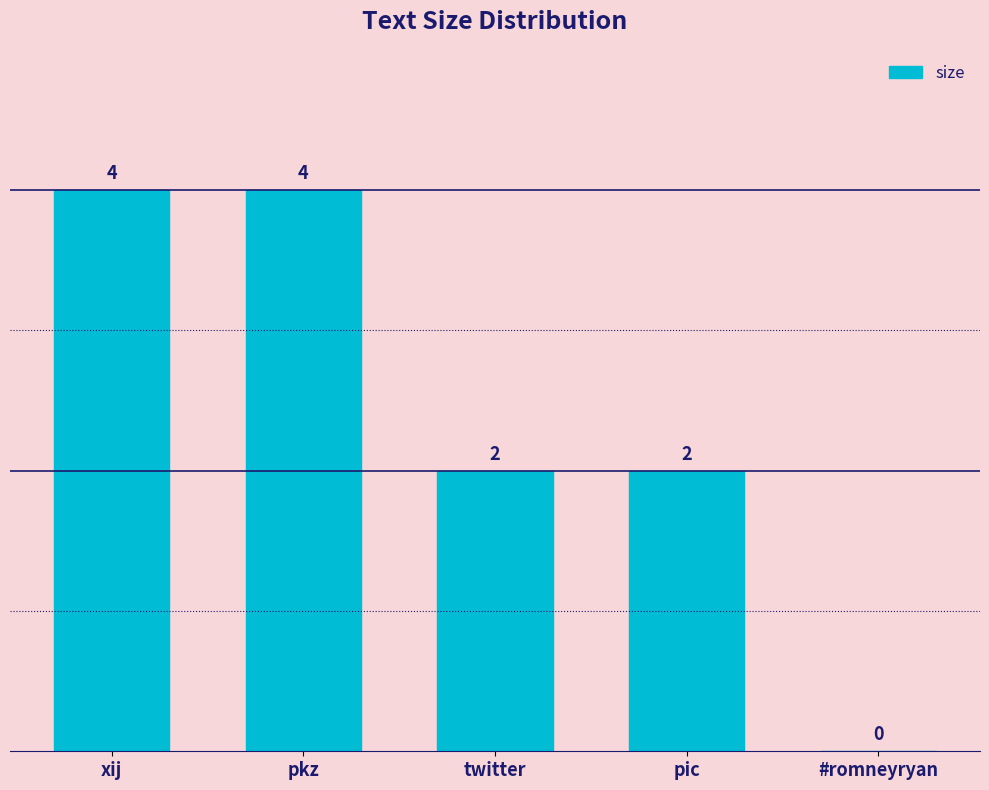

Reading left to right, extract all data points from this chart.

4	4	2	2	0